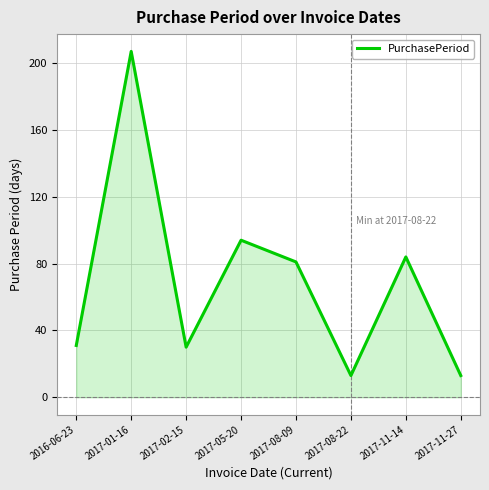

What is the average value?

69